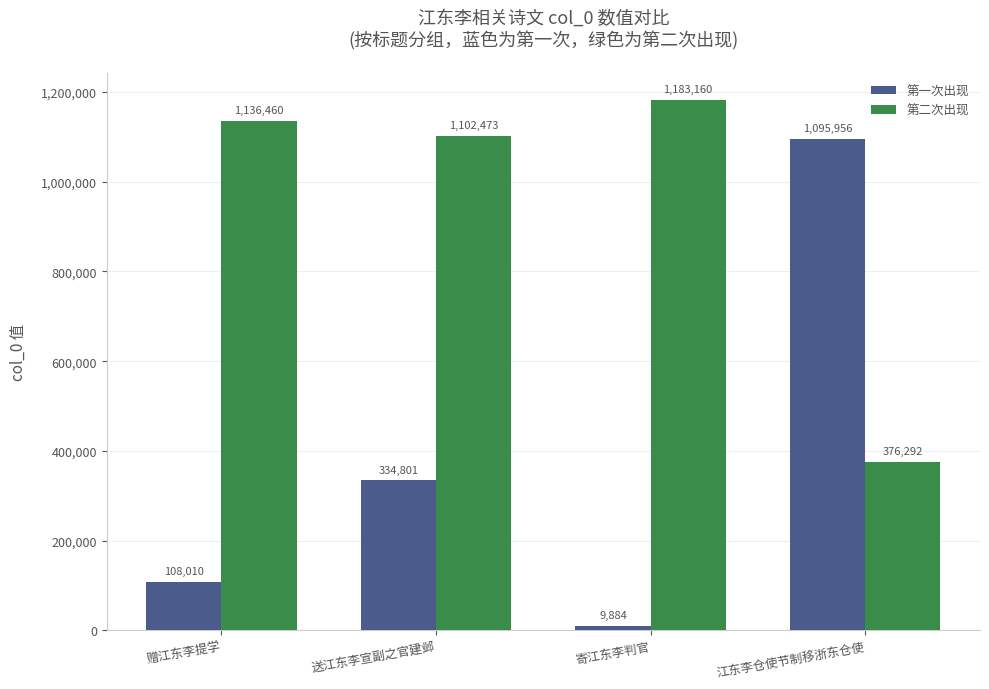

What is the lowest value of the 第一次出现 series?

9884